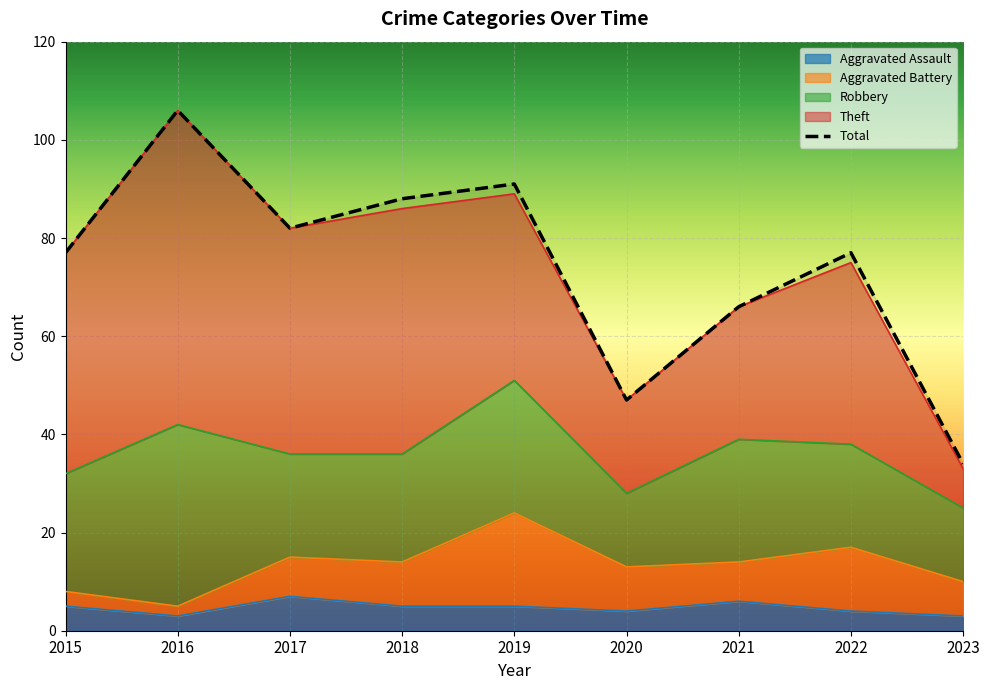

Count the number of data series in this chart.

5